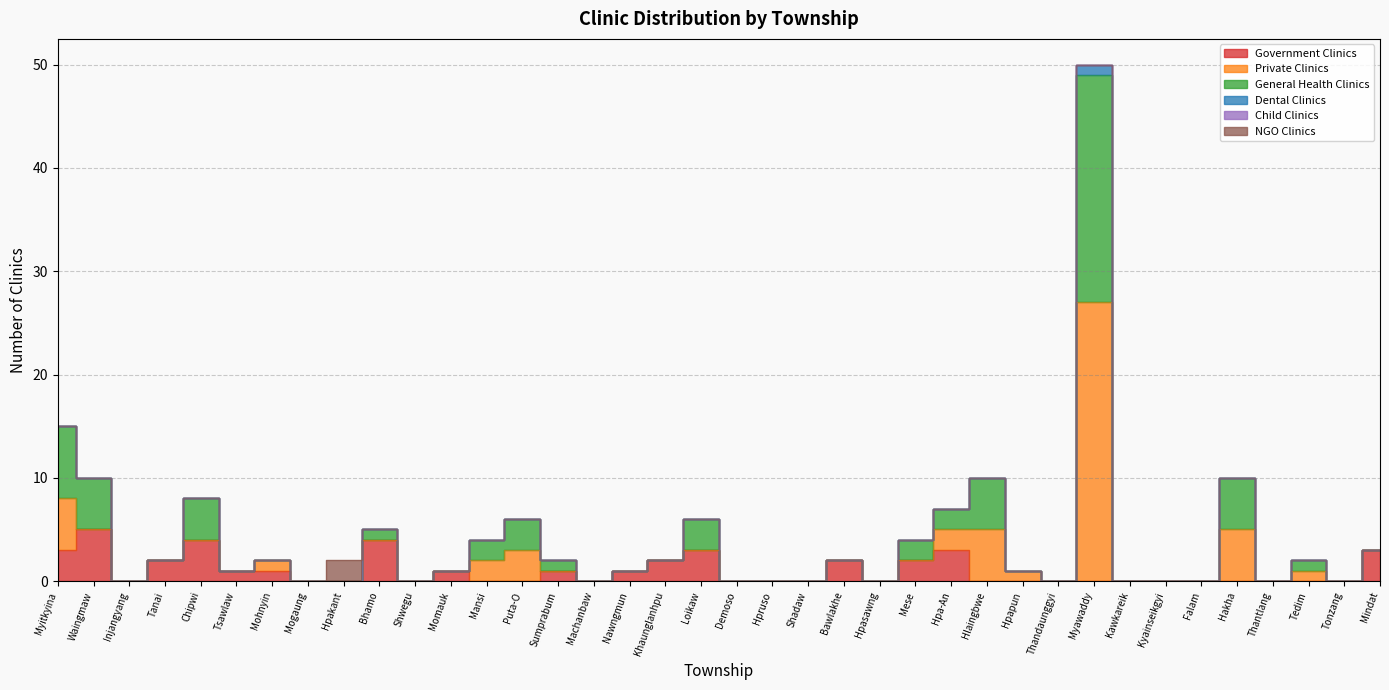

What position from the right is Hpruso?

18